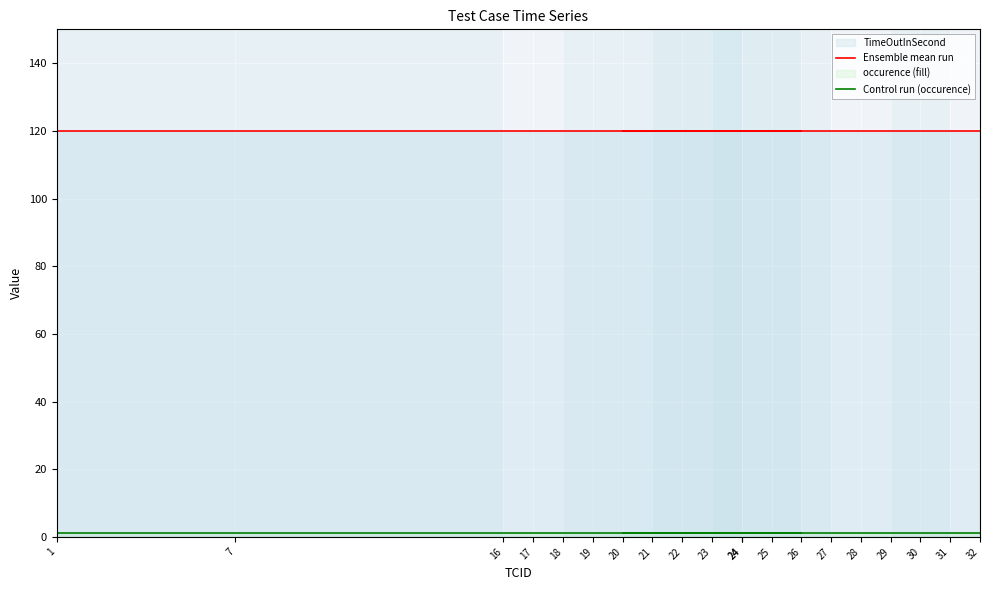

Between 26 and 18, which is larger?

26